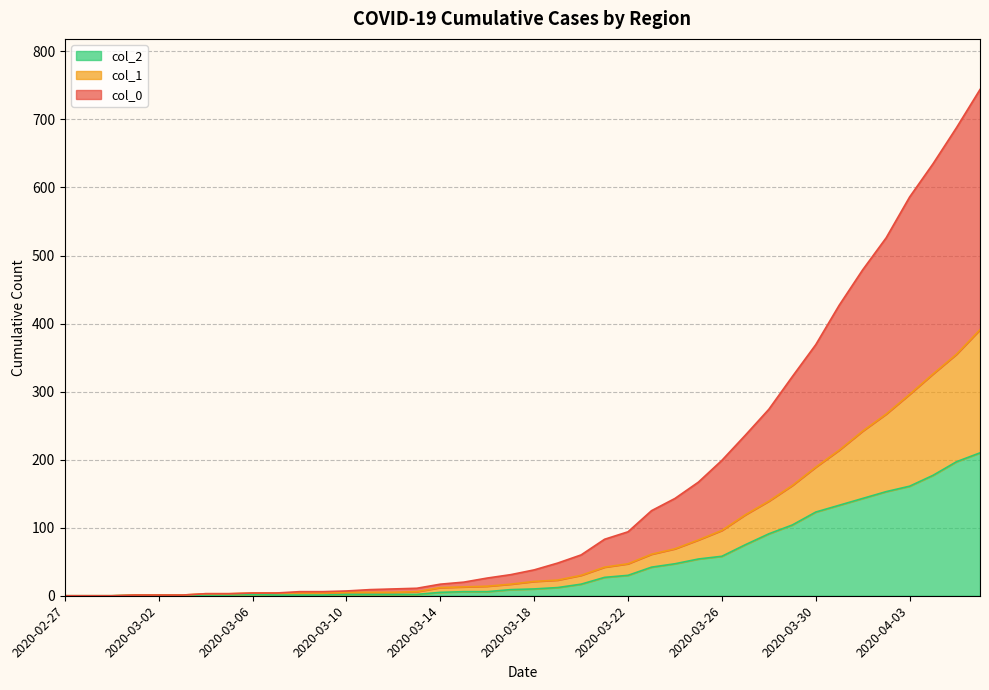

The value of col_1 at 2020-03-30 is 189. True or false?

True